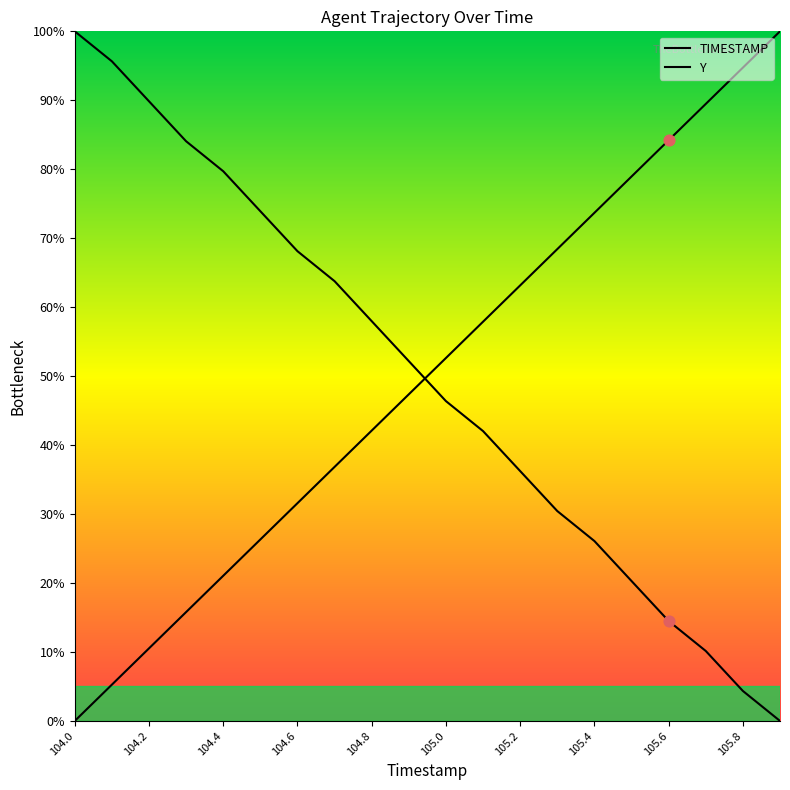

Which series reaches the maximum Y coordinate?

TIMESTAMP